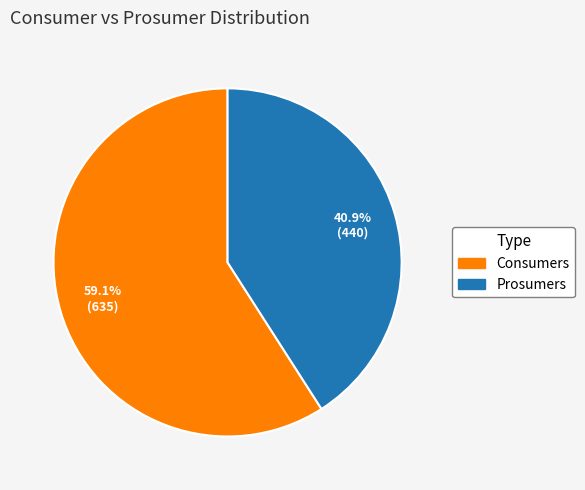

To the nearest percent, what portion does Prosumers represent?

41%